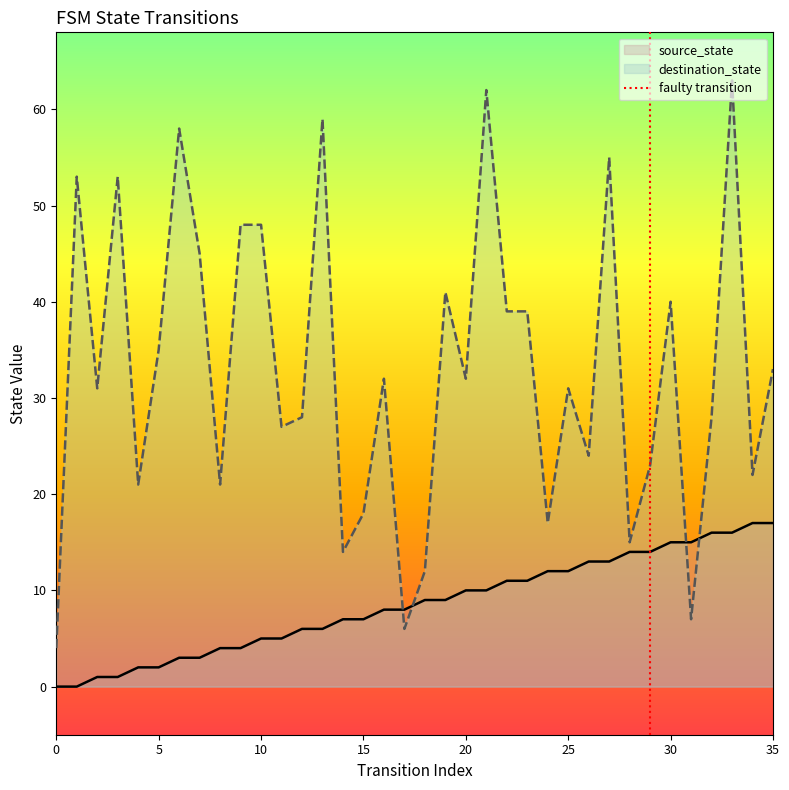

True or false: source_state and destination_state intersect in this chart.

True